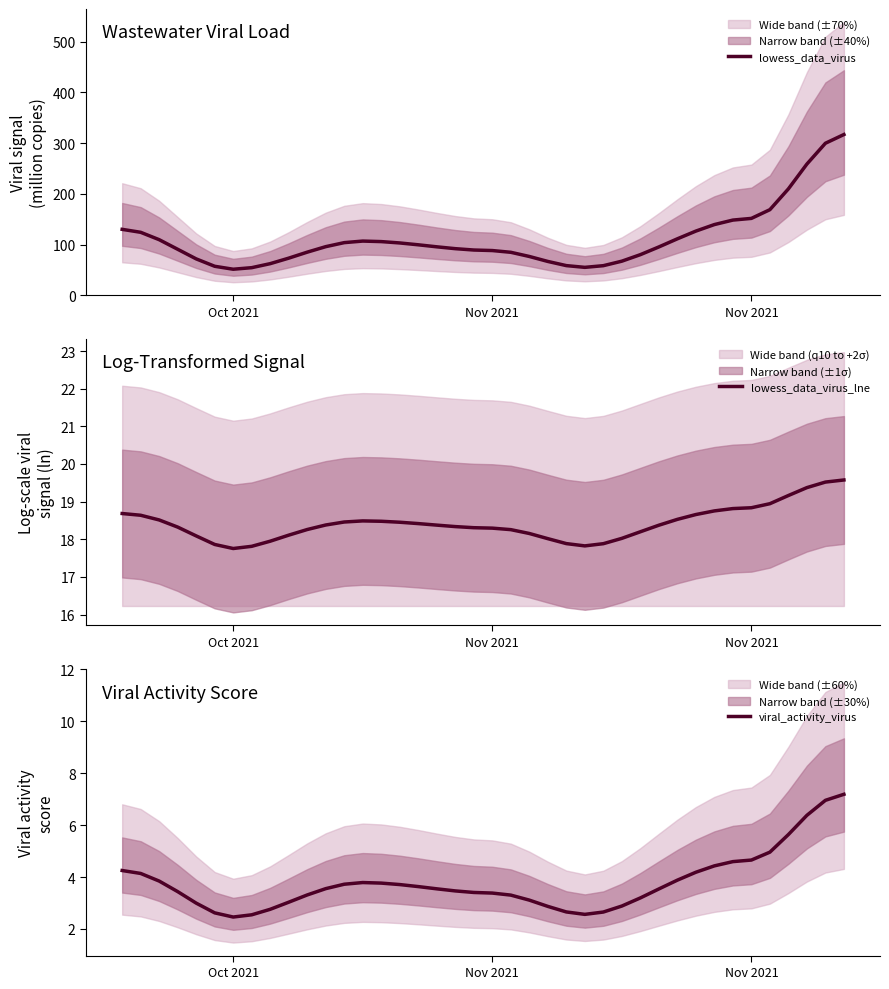

At which category does lowess_data_virus reach its first local valley?

Oct 2021